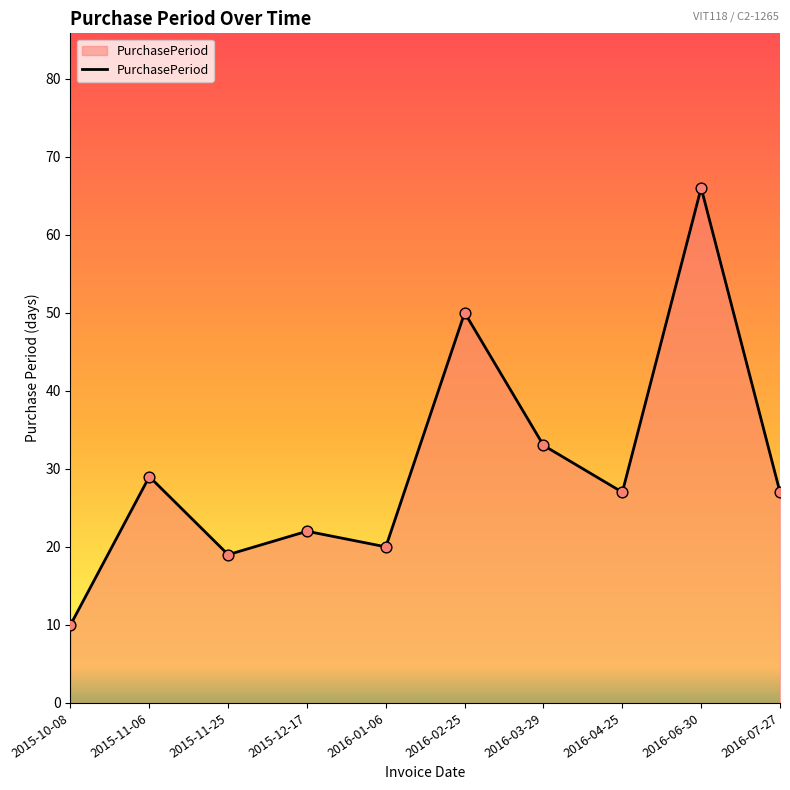

Which has a higher value, 2016-04-25 or 2016-02-25?

2016-02-25